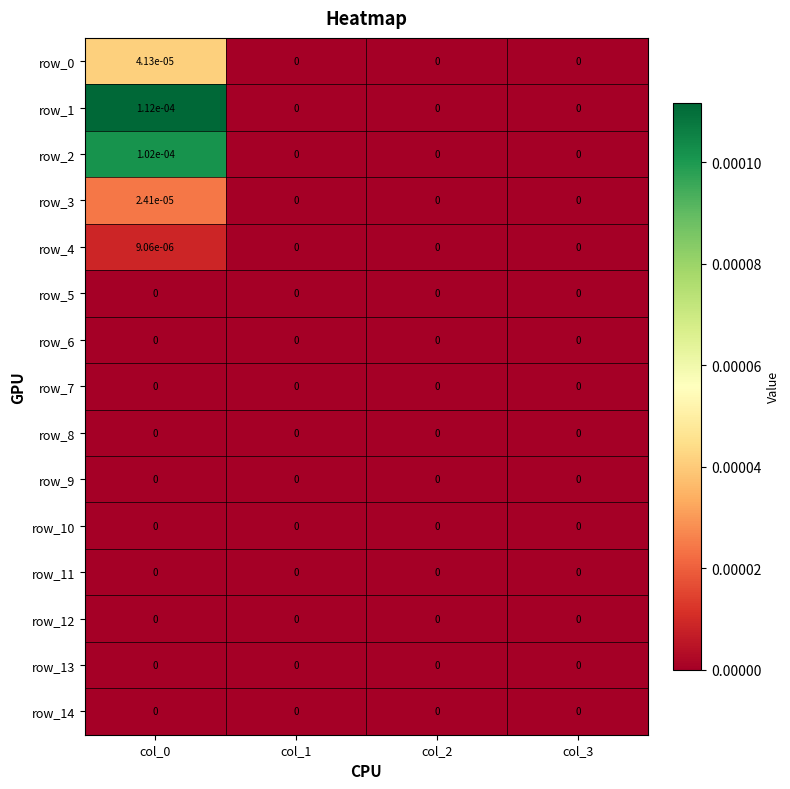

Is it true that row_8 equals 0.0 at col_2?

True